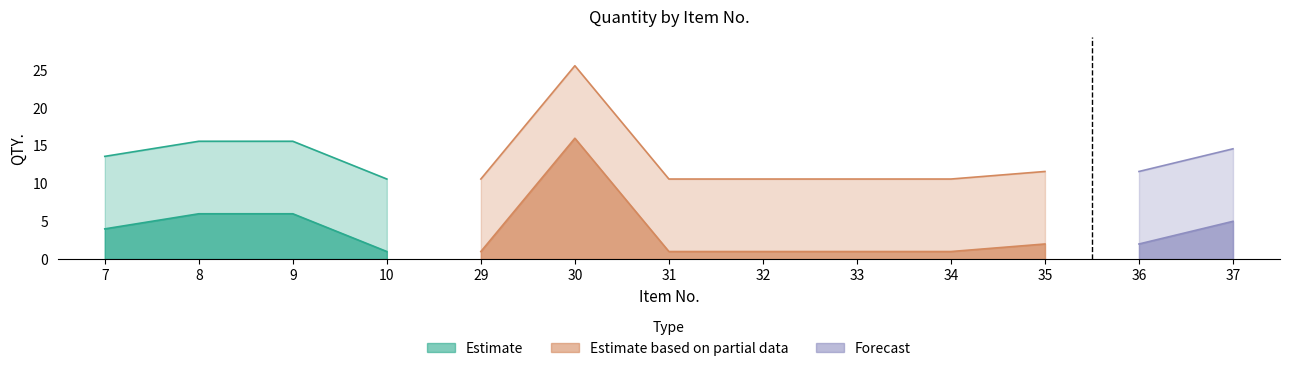

The value at 36 is 2. True or false?

True